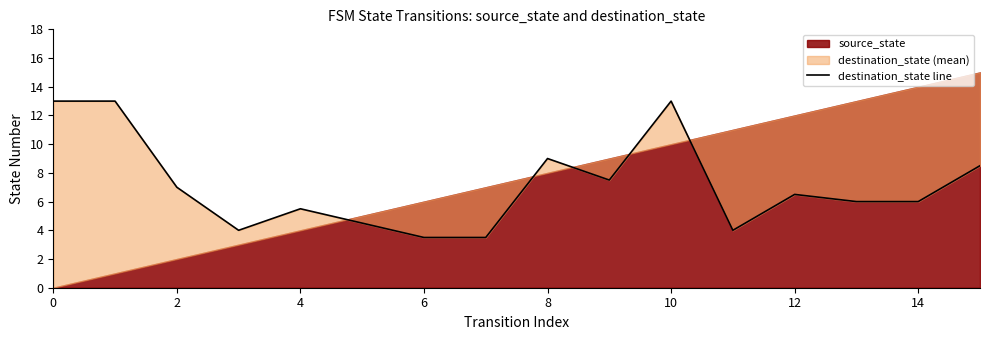

What is the smallest value displayed?

3.5